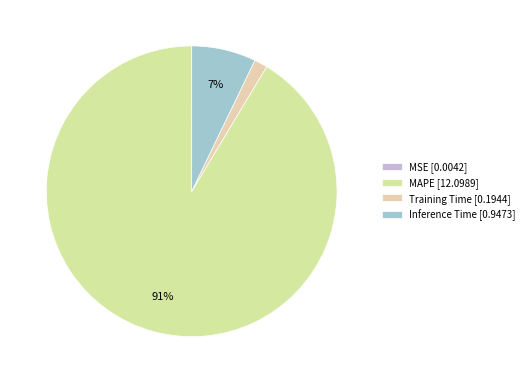

What is the largest slice in the pie chart?

MAPE